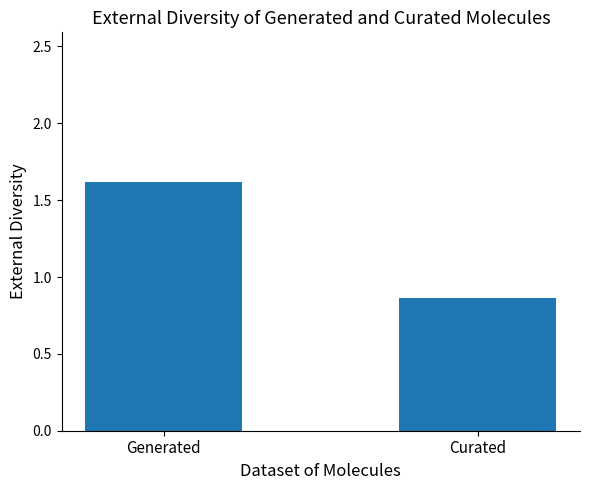

What is the sum of the values at Generated and Curated?

2.5